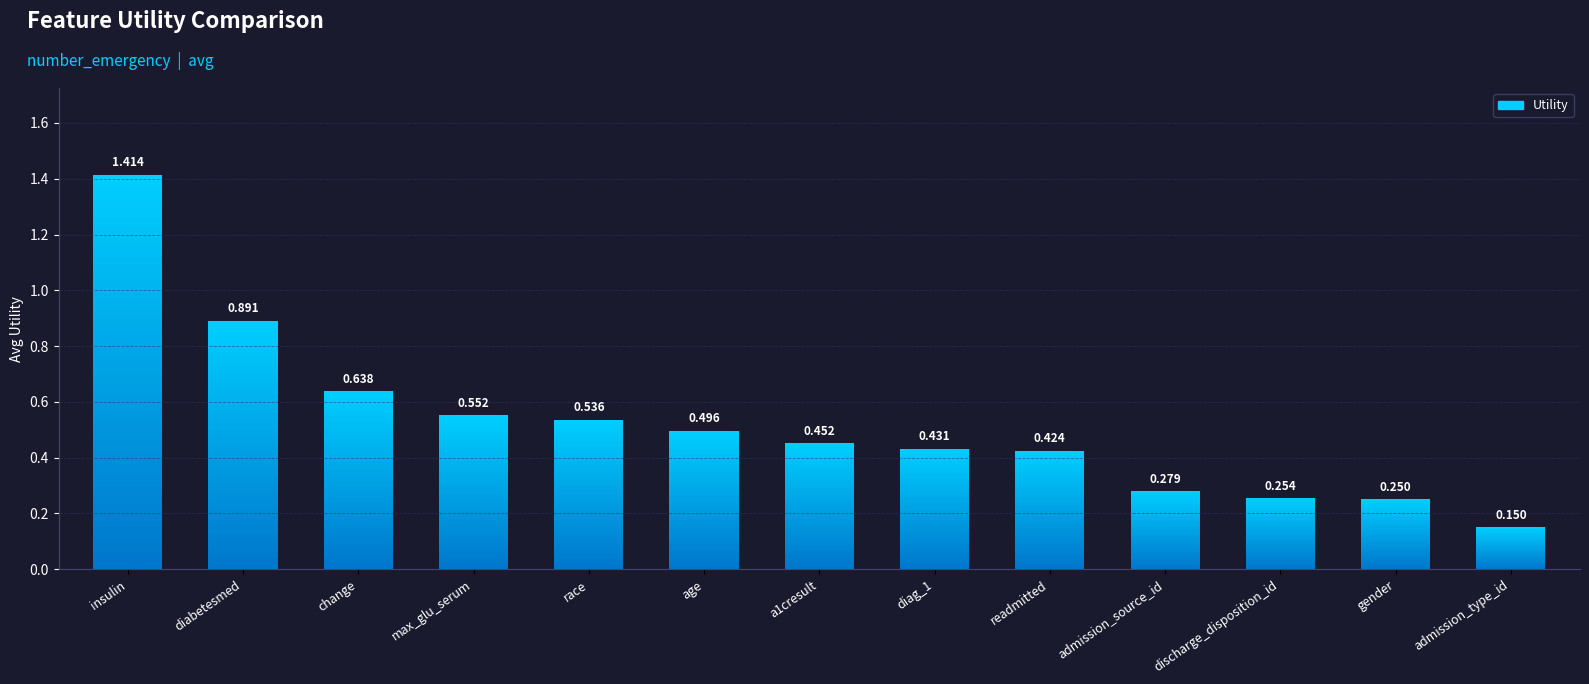

What value does the data have at admission_source_id?

0.3